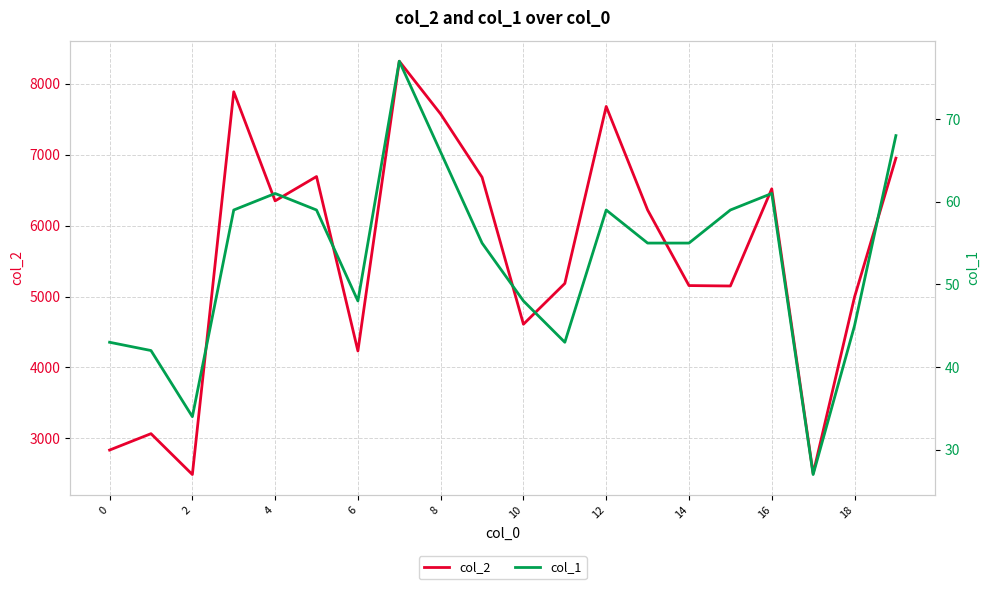

What is the minimum value for col_2?

2491